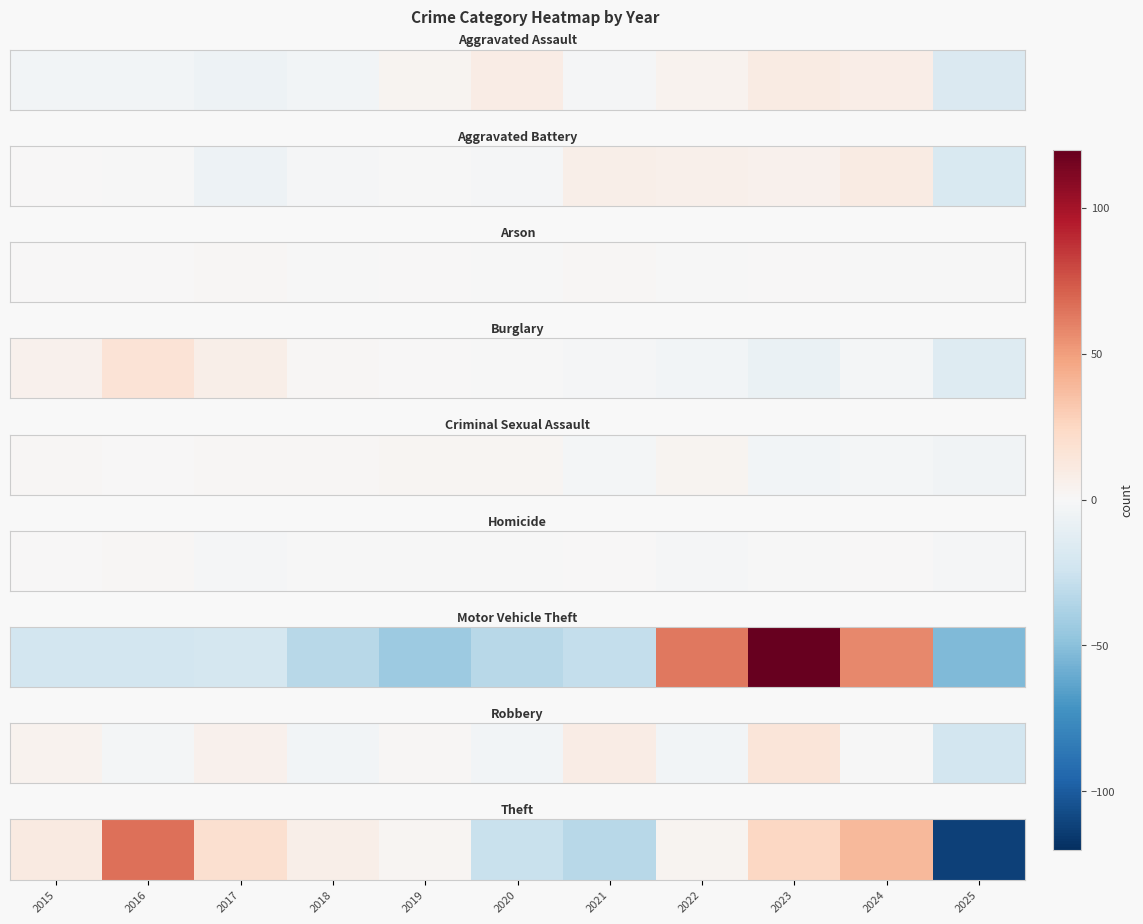

What is the smallest value displayed?

-112